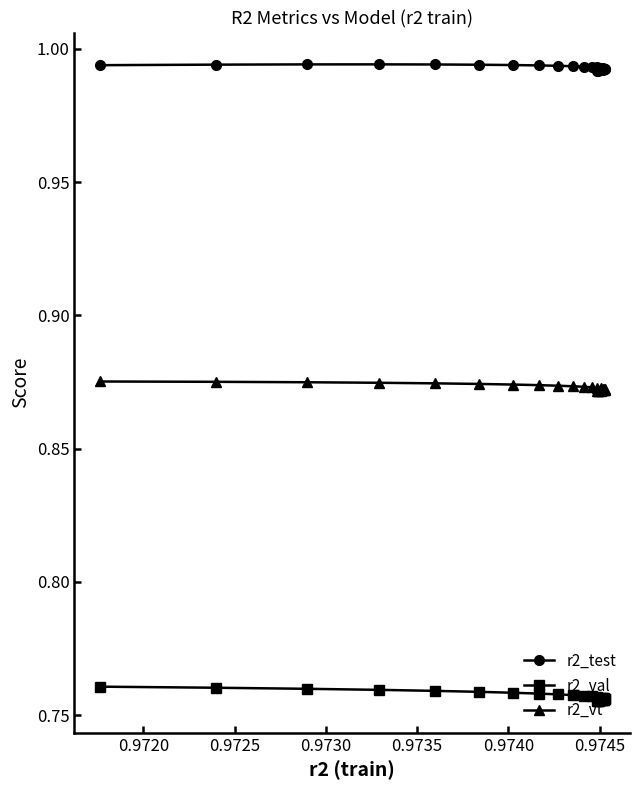

True or false: r2_test has more than 0 points higher than both neighbors.

True